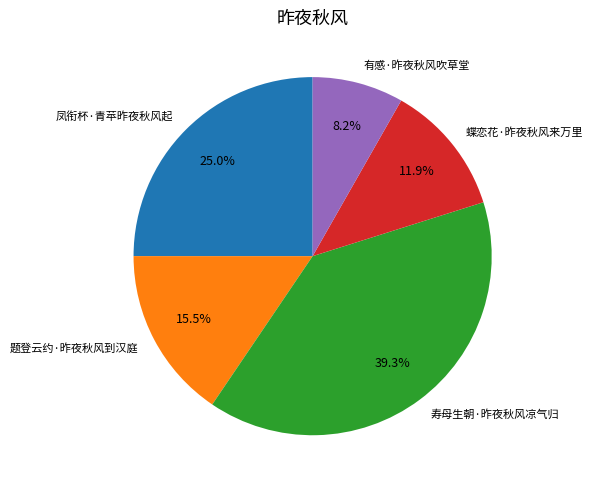

How many segments does this pie chart have?

5